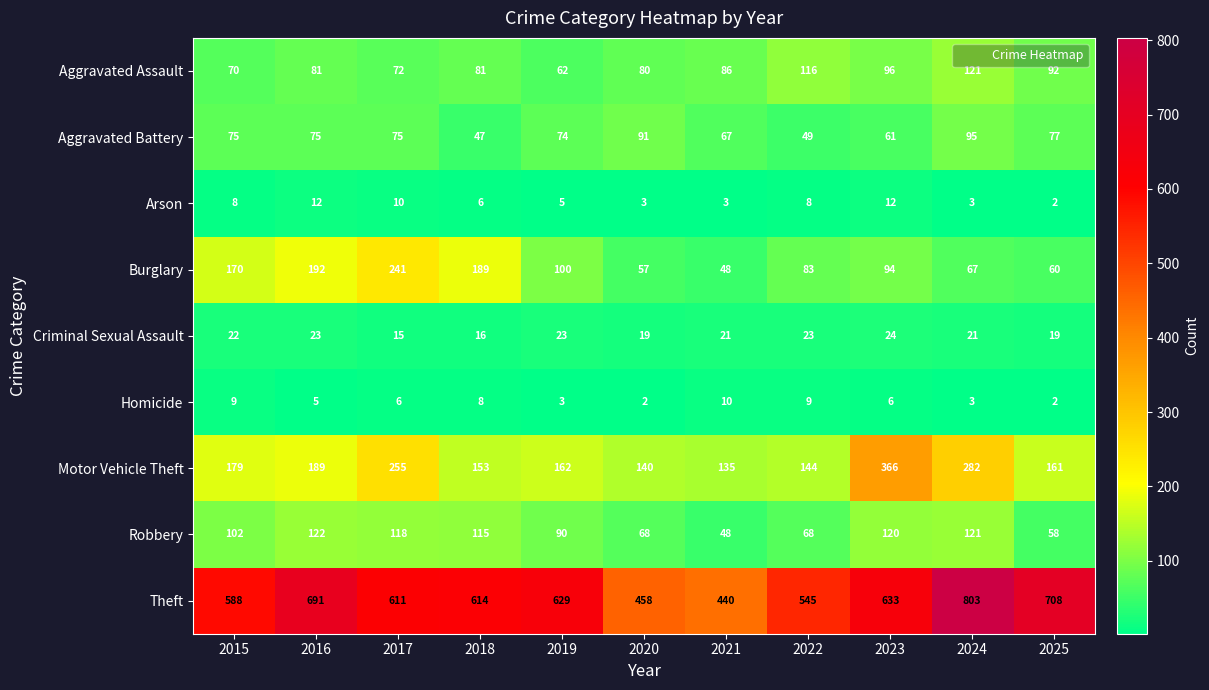

Which category has the highest value across all series?

2024